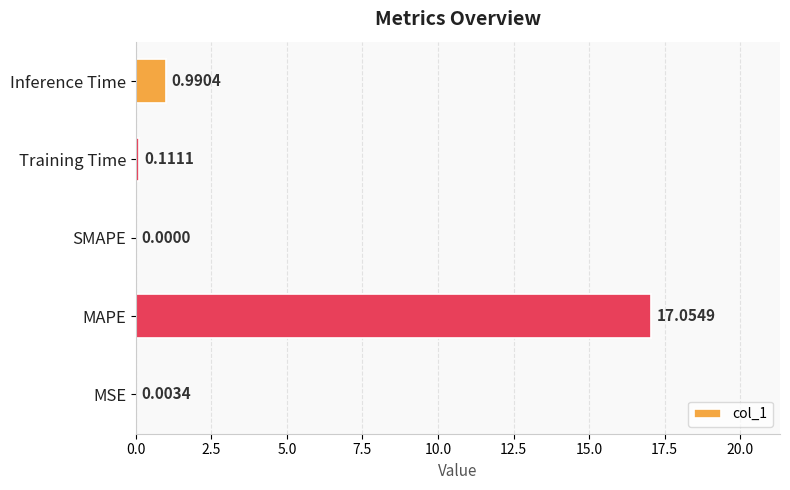

Between SMAPE and MSE, which is larger?

MSE